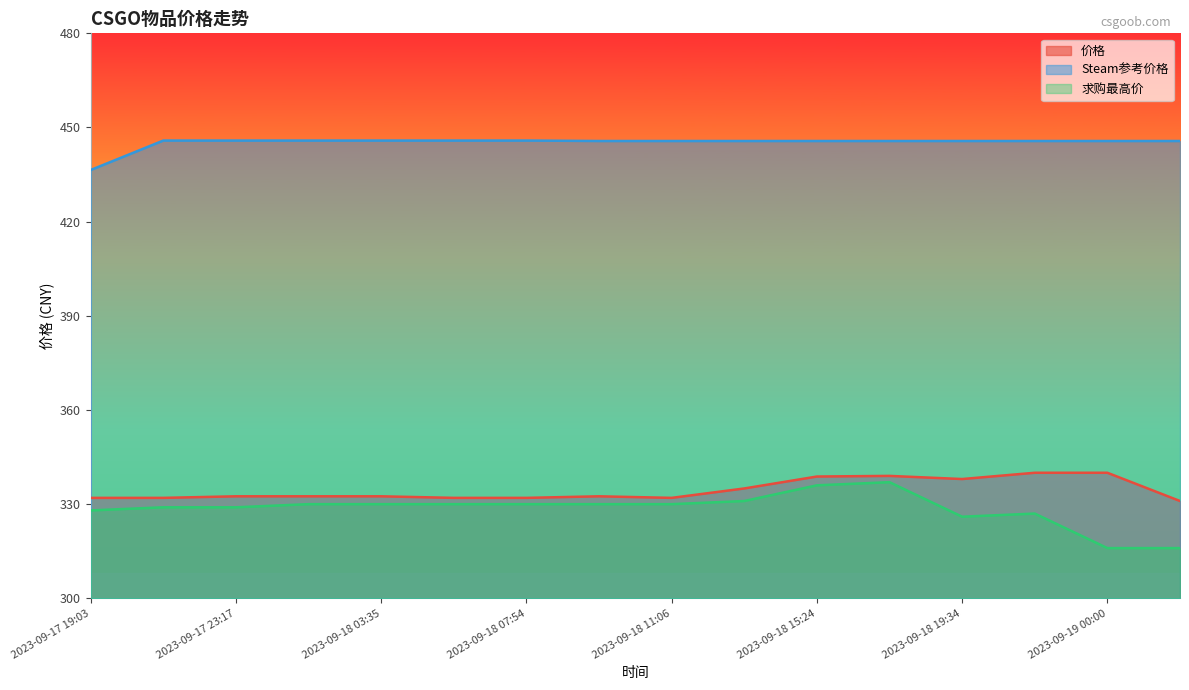

List the series in order of their peak value, highest first.

Steam参考价格, 价格, 求购最高价